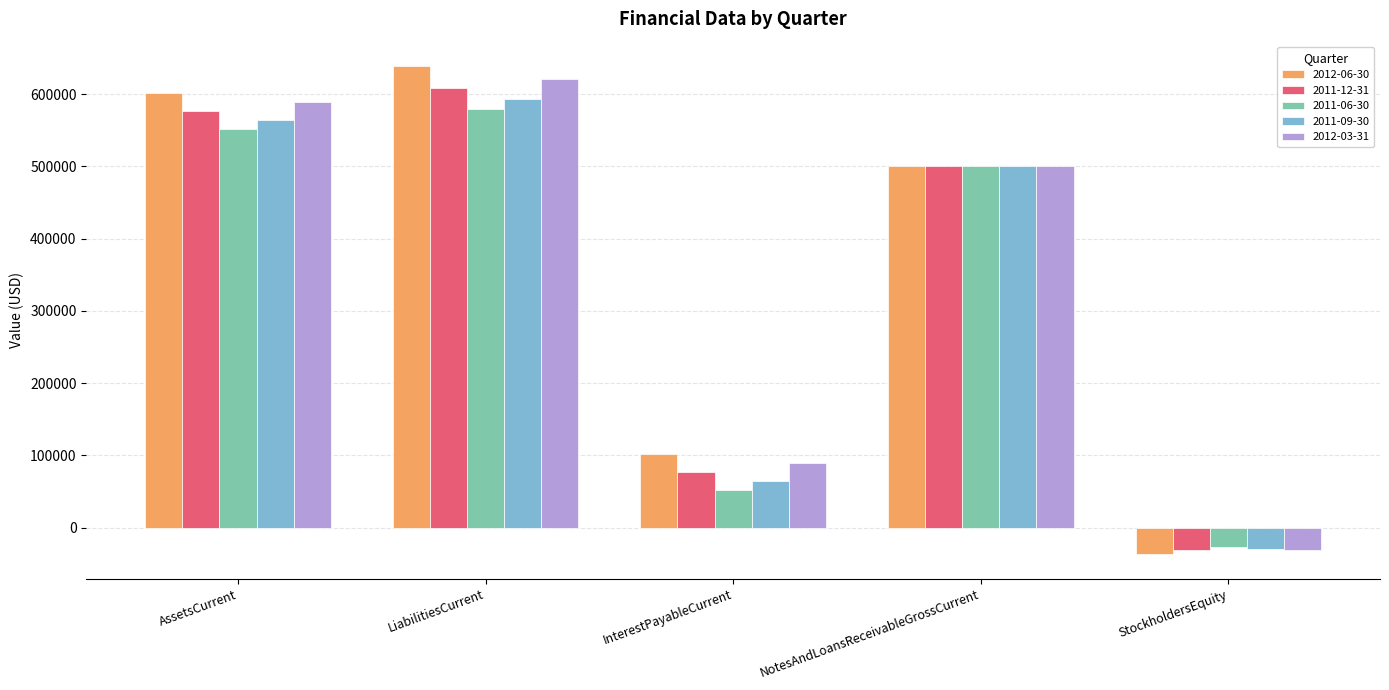

True or false: 2011-06-30 has a value of 743376 at NotesAndLoansReceivableGrossCurrent.

False